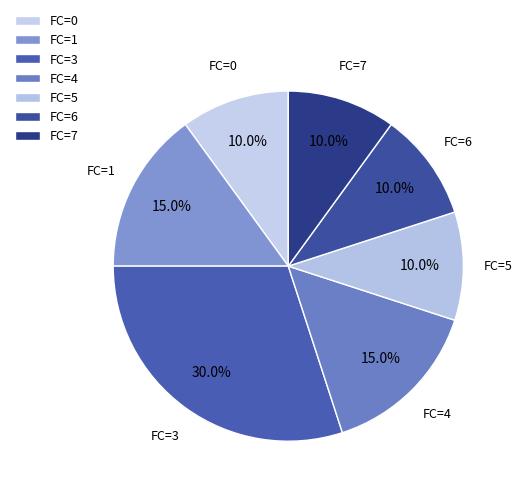

What portion of the pie excludes FC=1?

85.0%